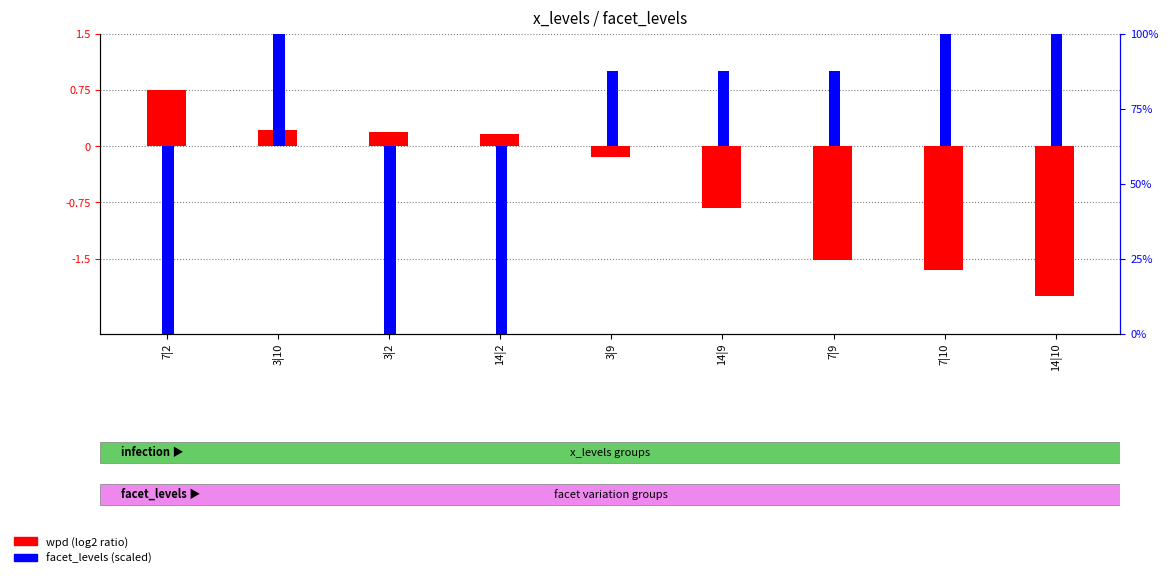

At 14|2, list the series in order from smallest to largest.

facet_levels (scaled), wpd (log2 ratio)